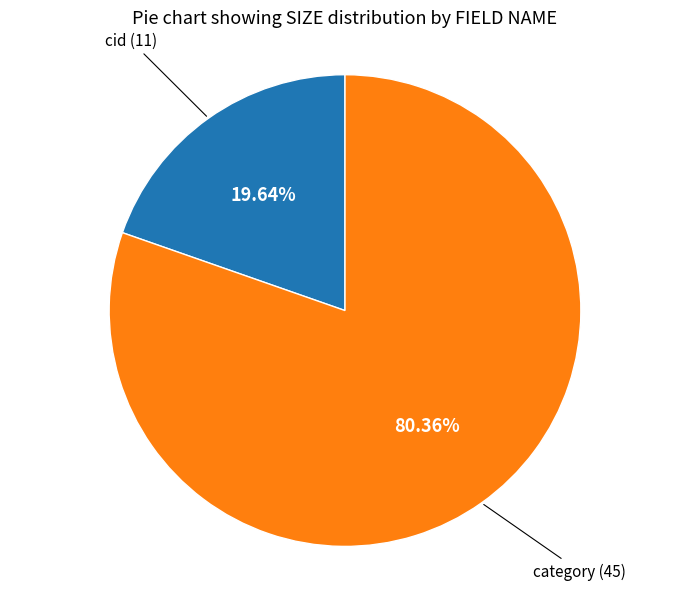

Does any single category account for the majority?

Yes